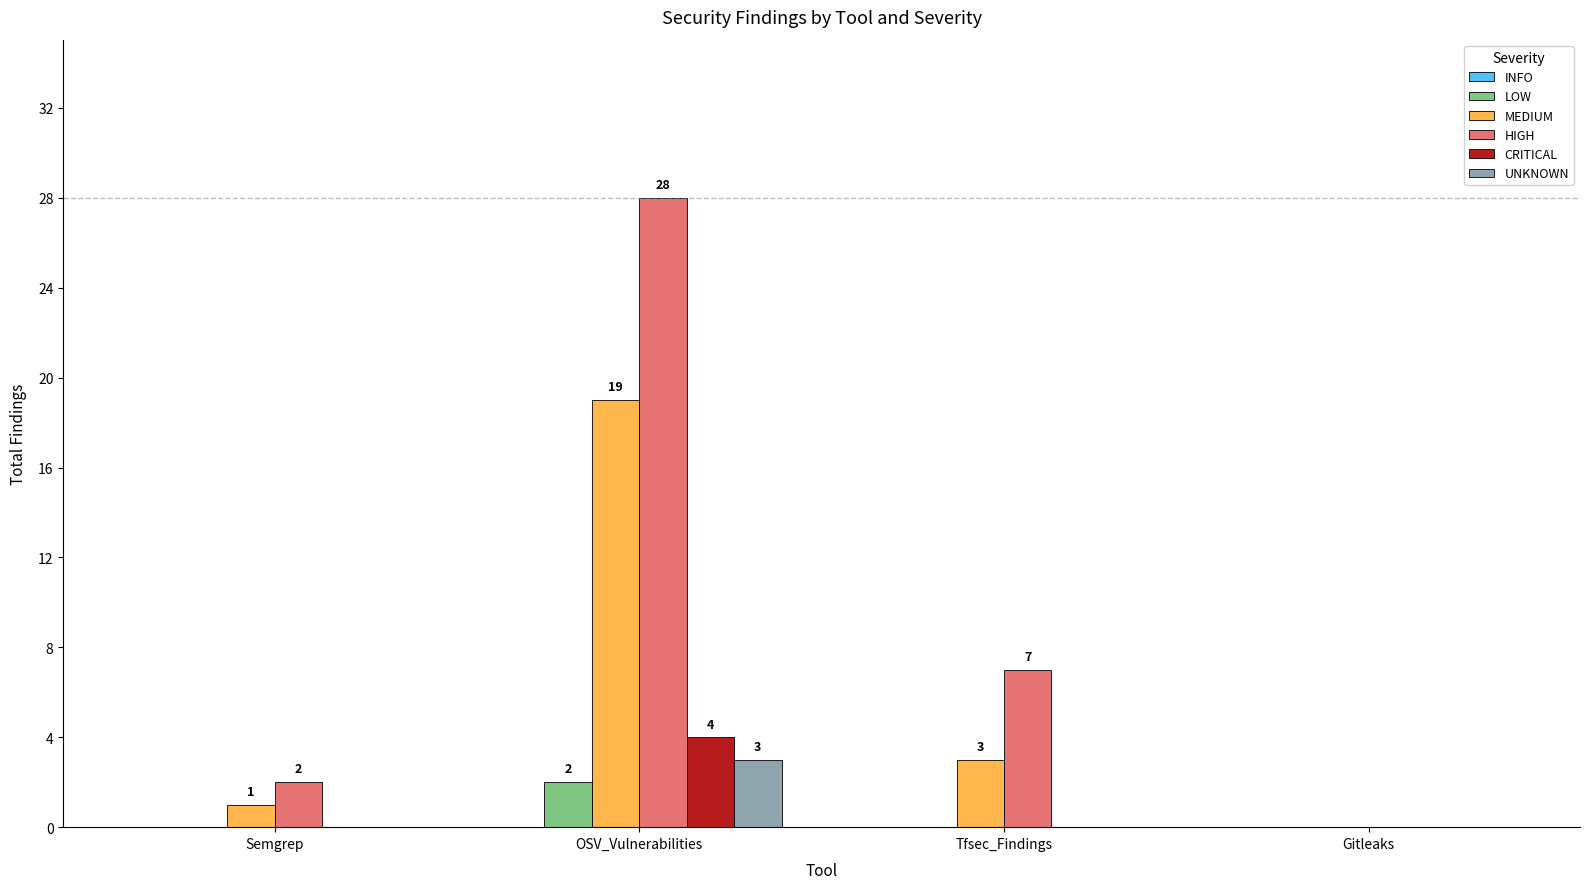

Reading right to left, transcribe all the data shown in this chart.

LOW: Gitleaks=0	Tfsec_Findings=0	OSV_Vulnerabilities=2	Semgrep=0
MEDIUM: Gitleaks=0	Tfsec_Findings=3	OSV_Vulnerabilities=19	Semgrep=1
HIGH: Gitleaks=0	Tfsec_Findings=7	OSV_Vulnerabilities=28	Semgrep=2
CRITICAL: Gitleaks=0	Tfsec_Findings=0	OSV_Vulnerabilities=4	Semgrep=0
UNKNOWN: Gitleaks=0	Tfsec_Findings=0	OSV_Vulnerabilities=3	Semgrep=0